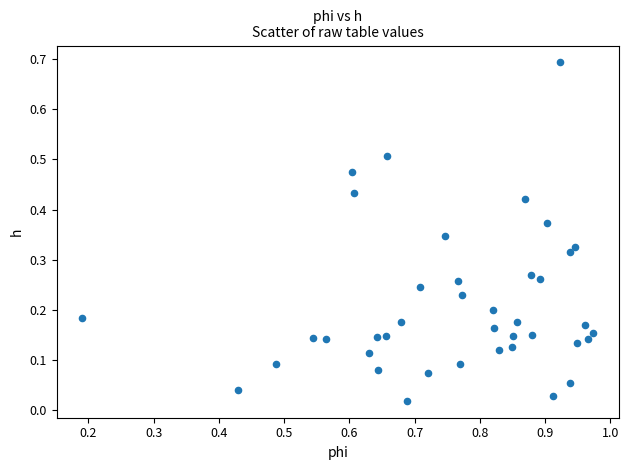

What is the range of Y values (max minus min)?

0.7